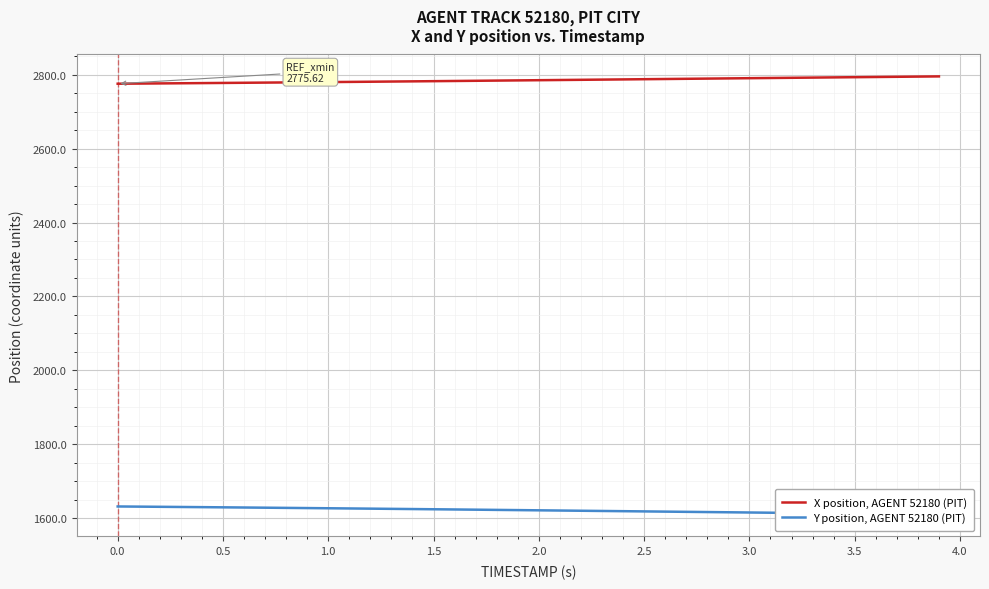

What is the lowest value of the X position, AGENT 52180 (PIT) series?

2775.6